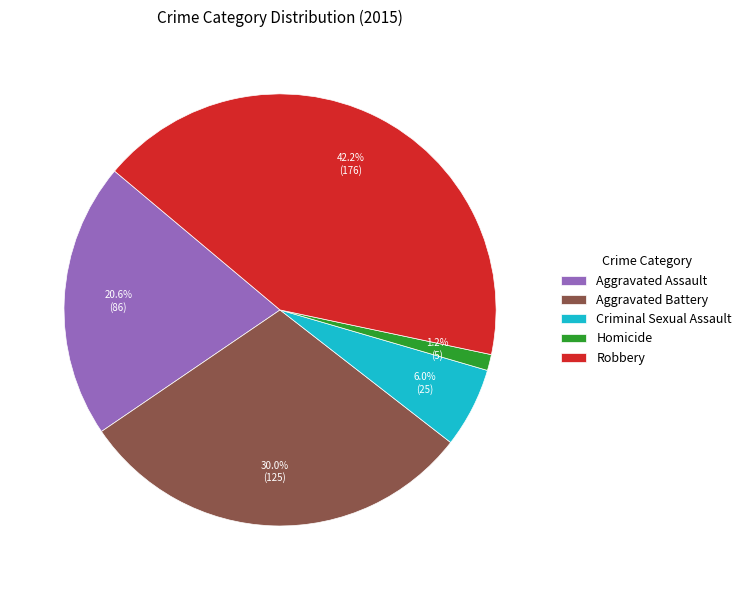

To the nearest percent, what is the difference between the largest and smallest slice percentages?

41%